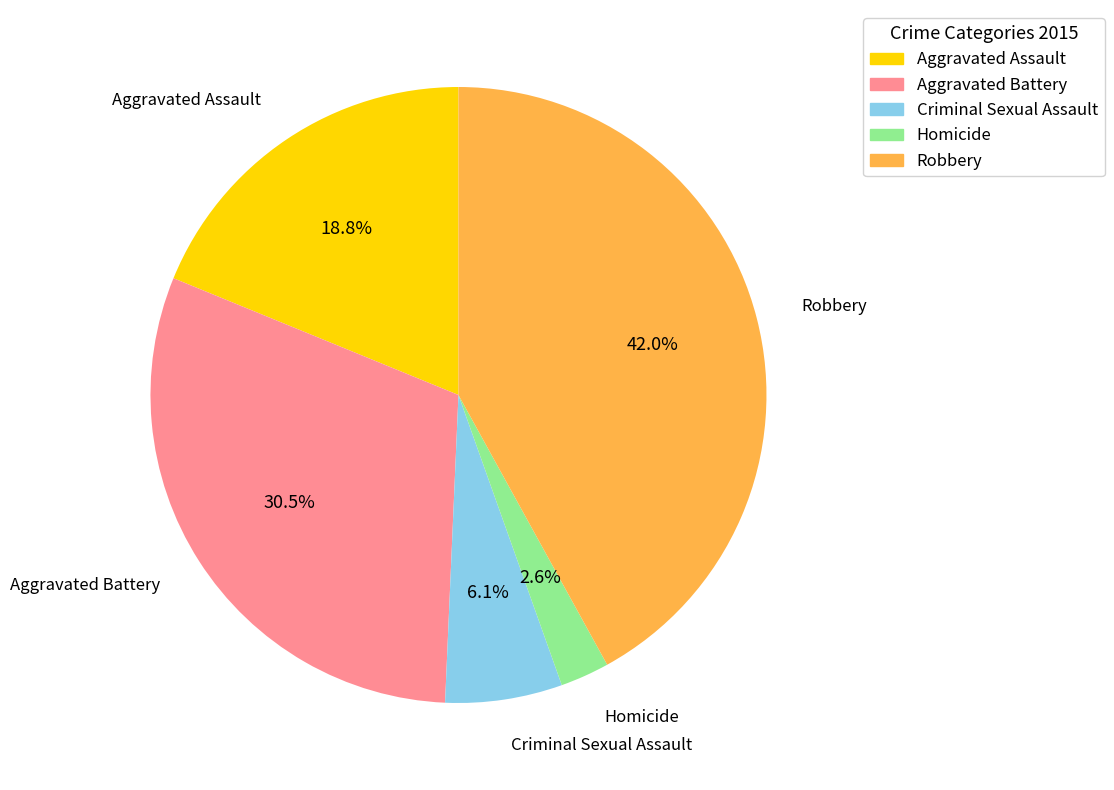

Does Aggravated Assault represent more than half of the total?

No